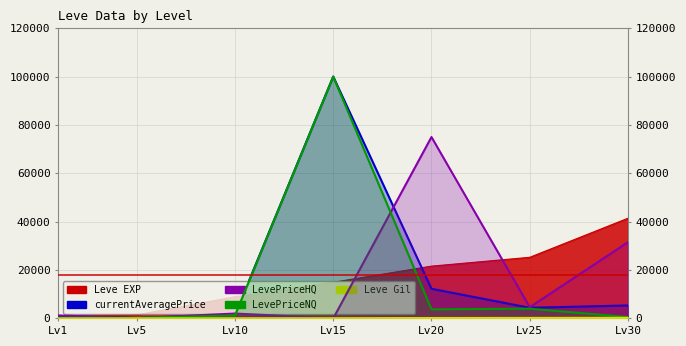

Between Lv30 and Lv5, which is larger?

Lv30